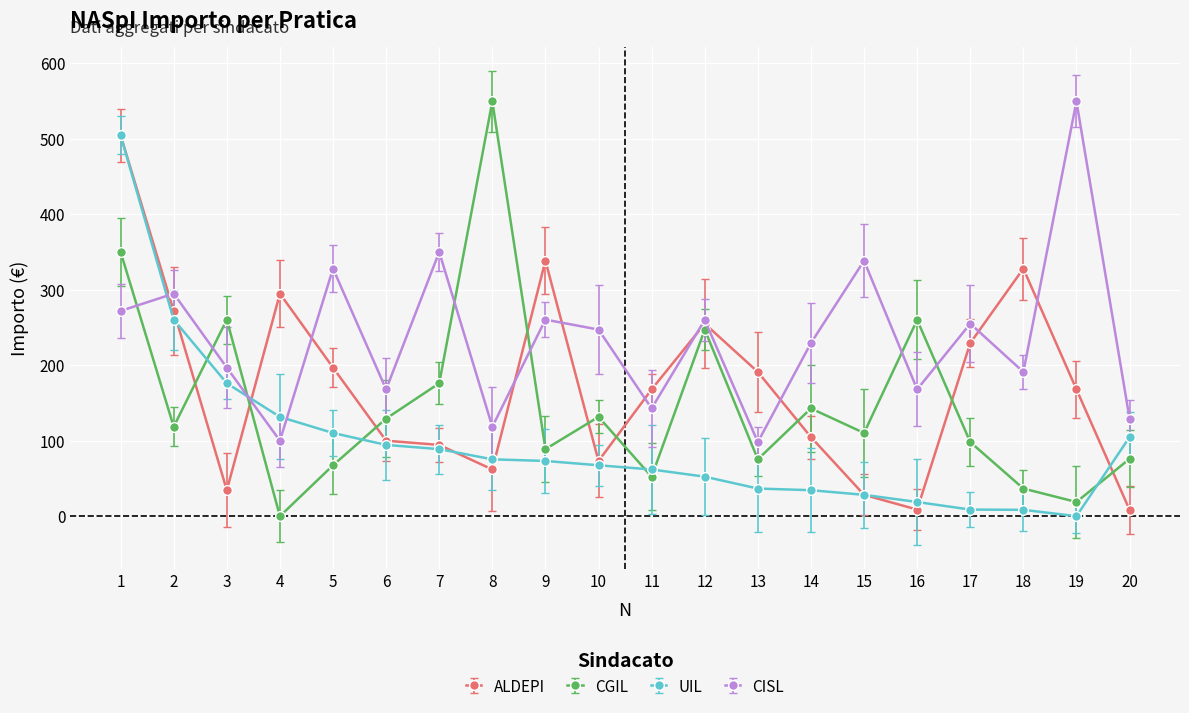

Is the value of UIL at 5 greater than the value of ALDEPI at 16?

Yes